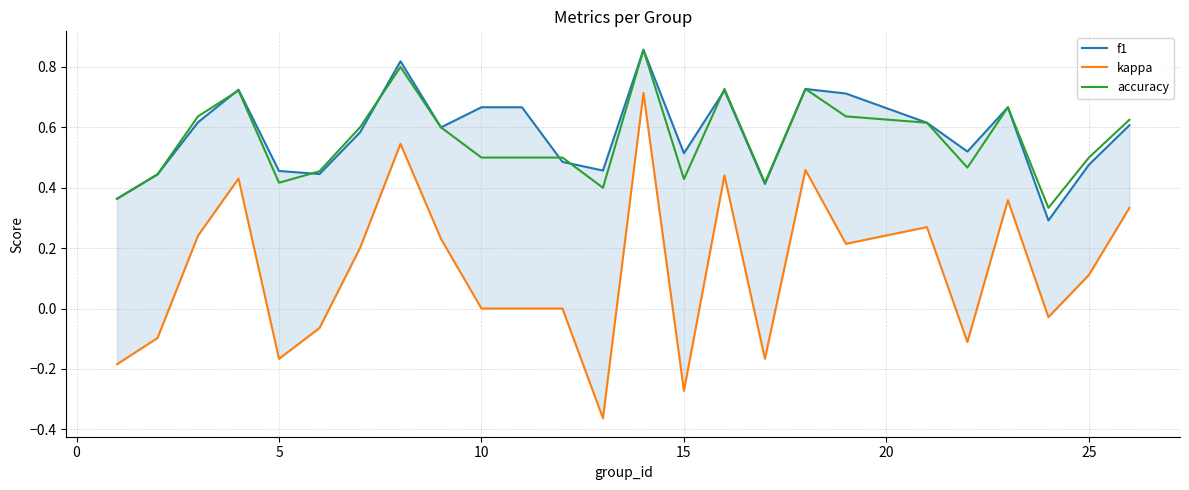

How many lines are shown in the chart?

3